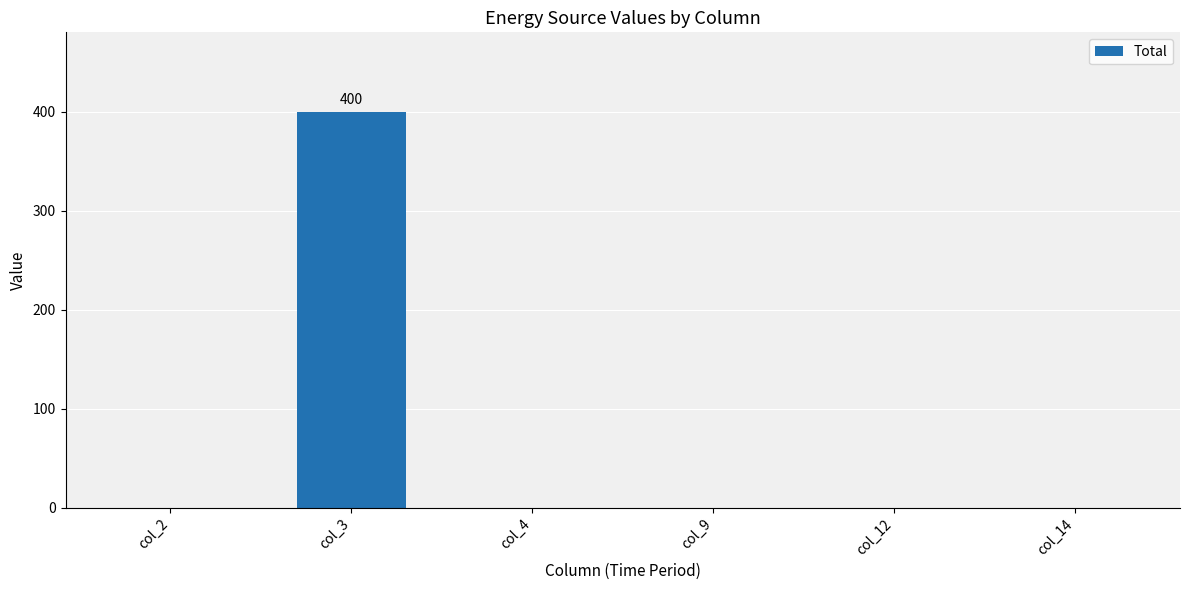

True or false: the data shows 267 at col_12.

False